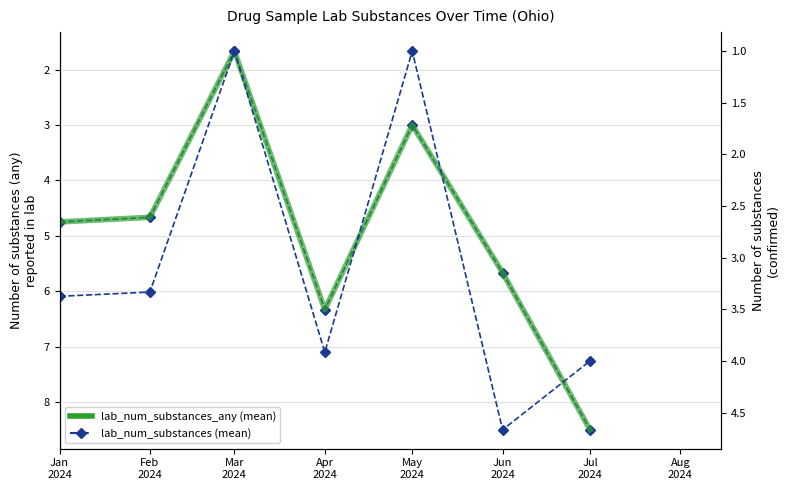

Is it true that lab_num_substances equals 5.4 at Jul
2024?

False